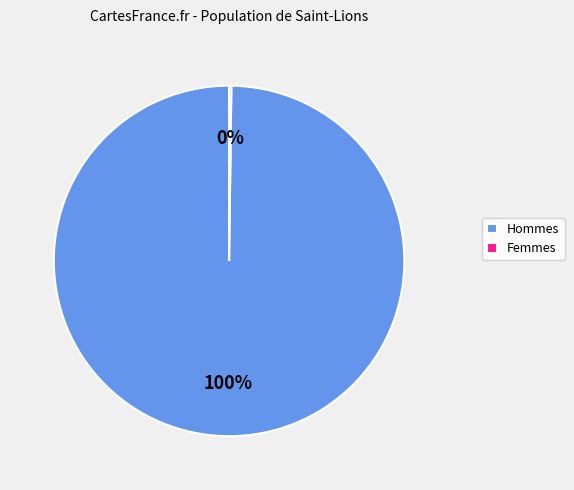

The Hommes slice represents 100% of the pie. True or false?

True